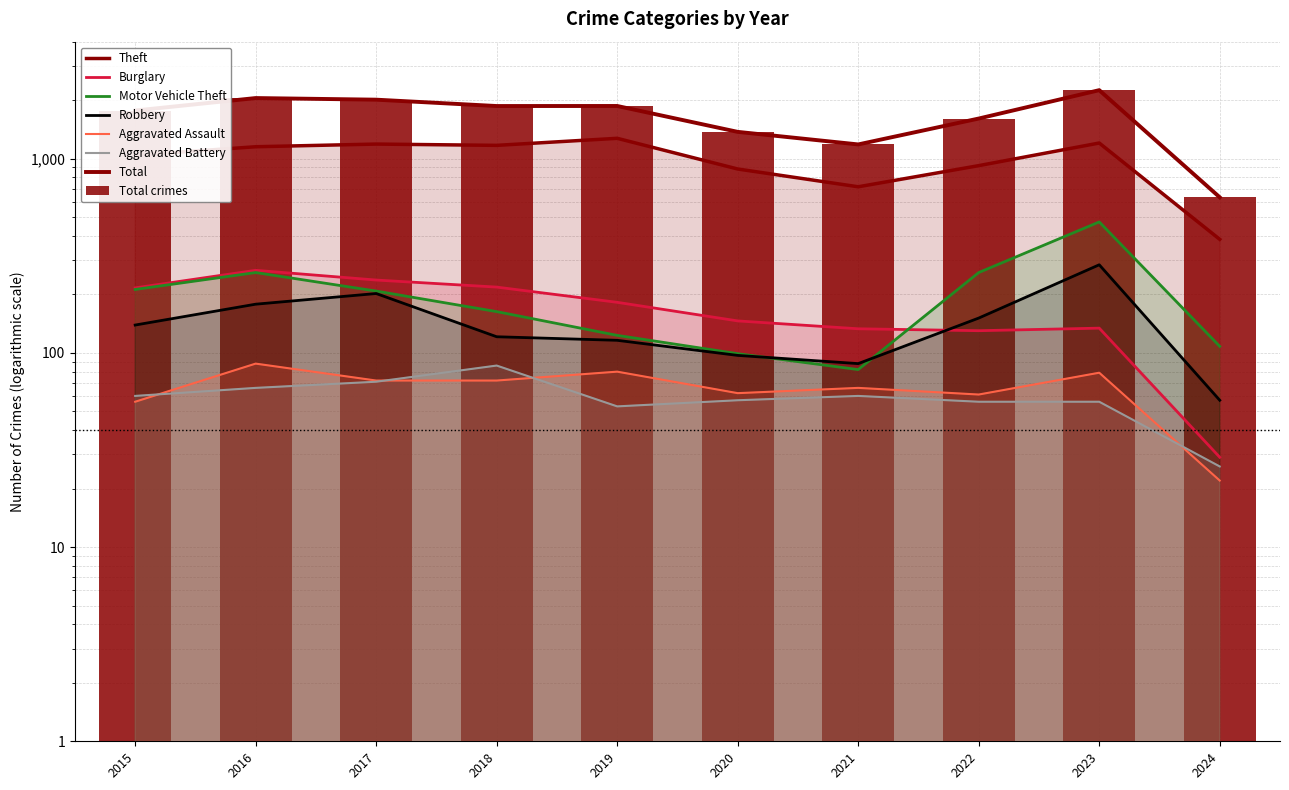

What is the value of the Burglary bar at the 8th from the left?

130